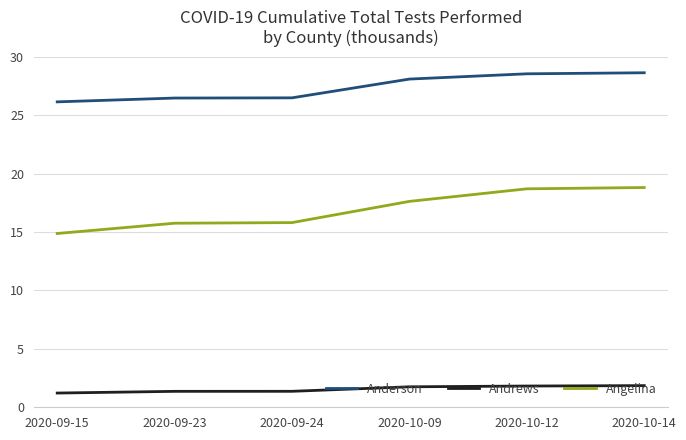

Which category has the lowest value in the Angelina series?

2020-09-15